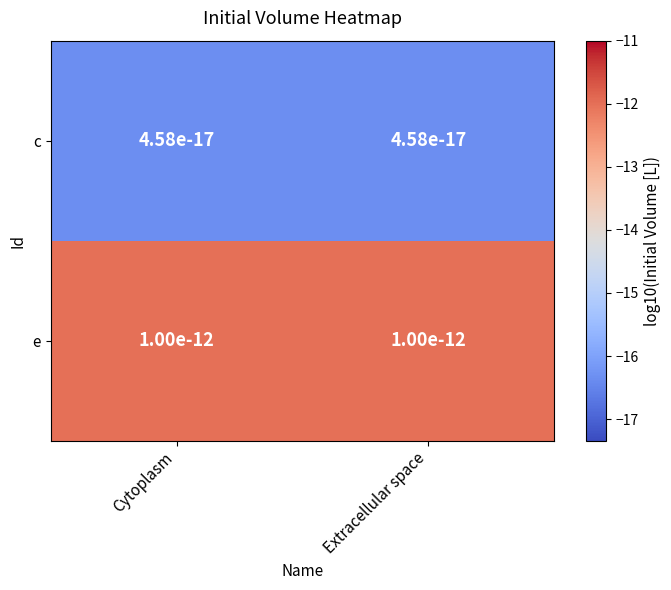

Rank the series by their average value, from highest to lowest.

e, c